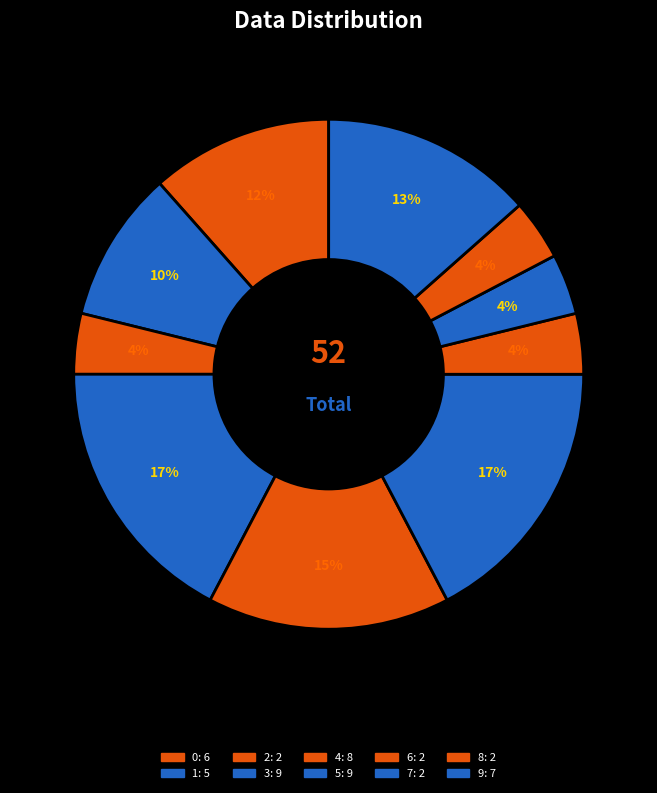

How many segments does this pie chart have?

10